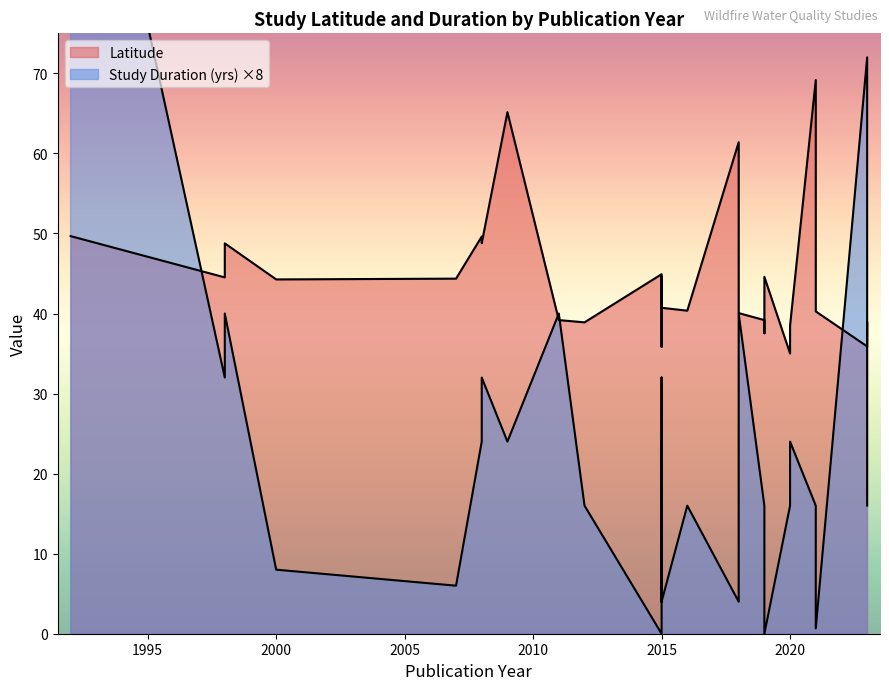

Does the chart have visible grid lines?

No